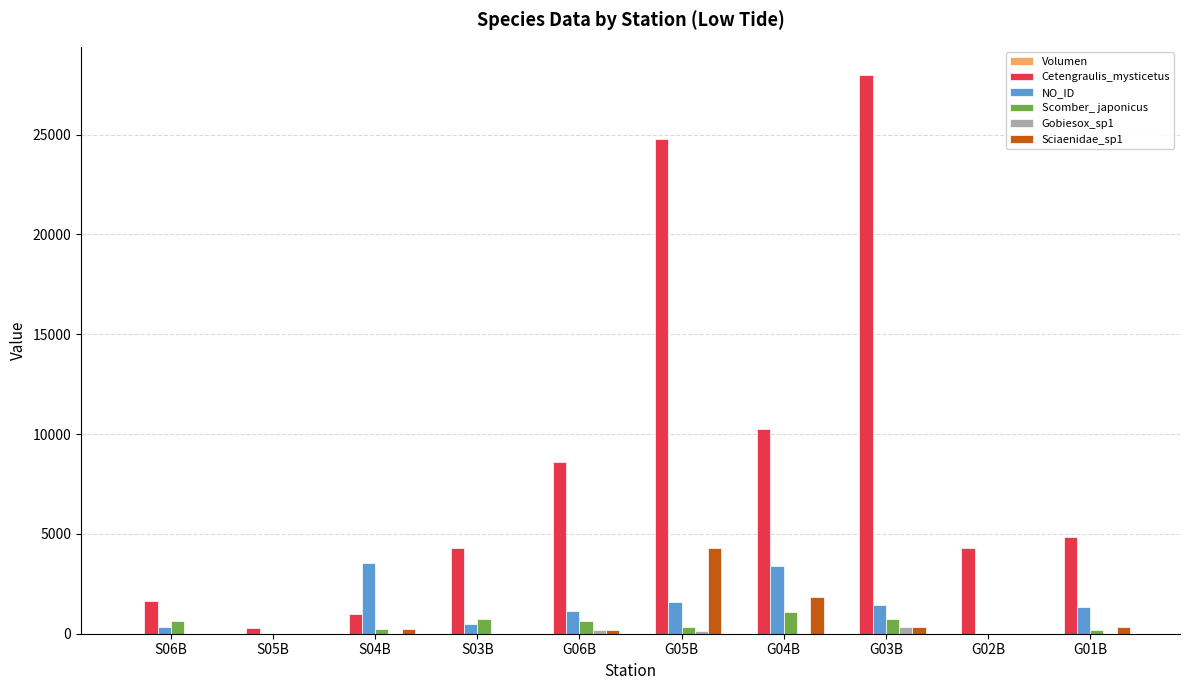

What is the total value across all series at S04B?

5051.1